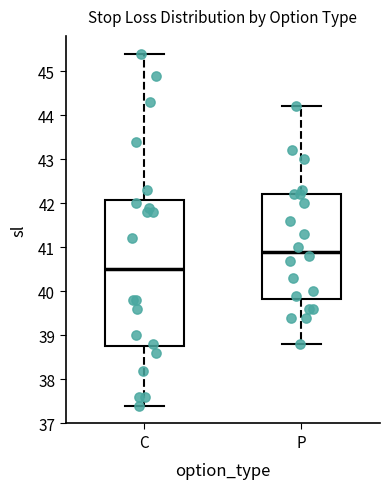

Reading left to right, read every box against the y-axis: the position of its median line, the range the box covers, and the ends of its whiskers. The values are not printed on the chart, so give them approximately, as read against the axis.

C: median 40.5, box 38.8 to 42.1, whiskers 37.4 to 45.4
P: median 40.9, box 39.8 to 42.2, whiskers 38.8 to 44.2